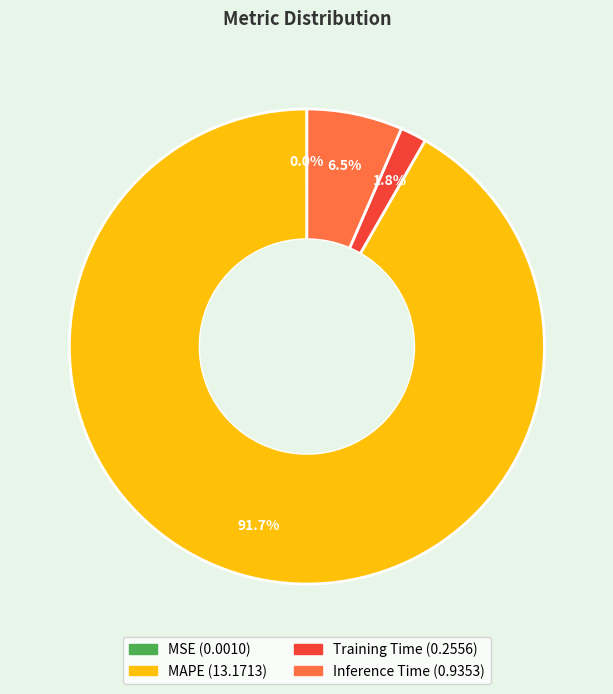

Is Inference Time the majority of the pie?

No